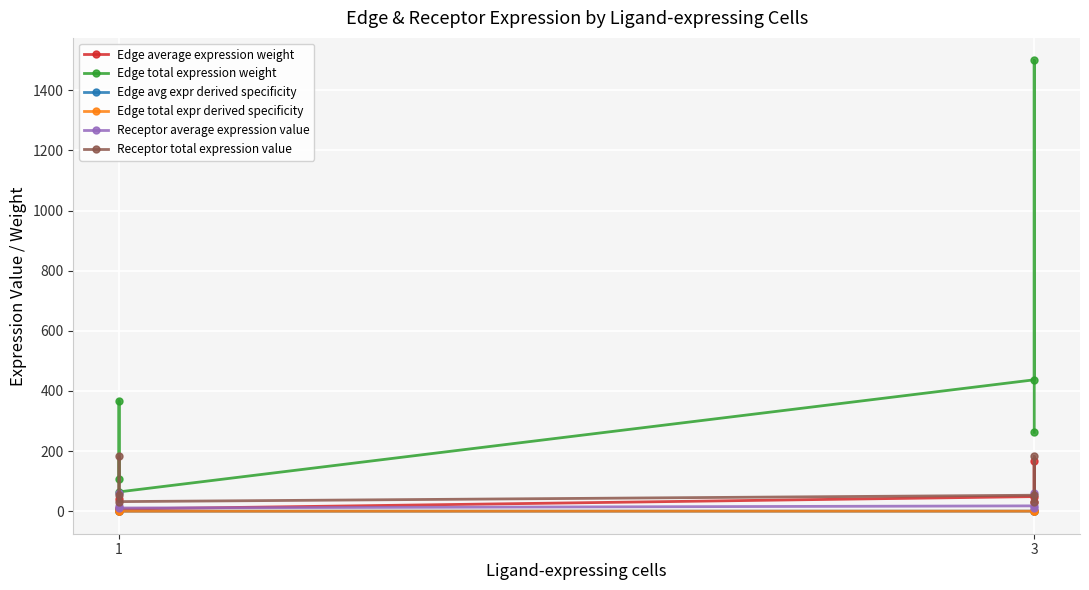

Is it true that Receptor total expression value equals 44.4 at 1?

False